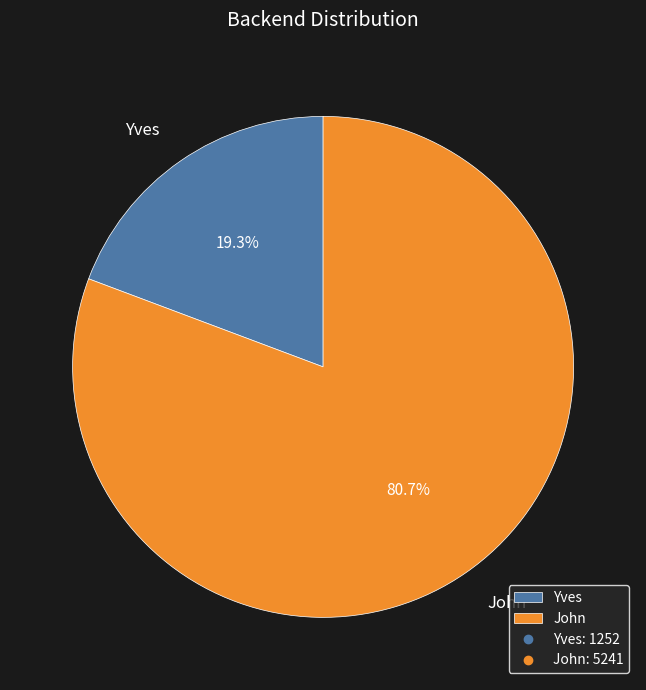

To the nearest percent, what is the average slice percentage?

50%